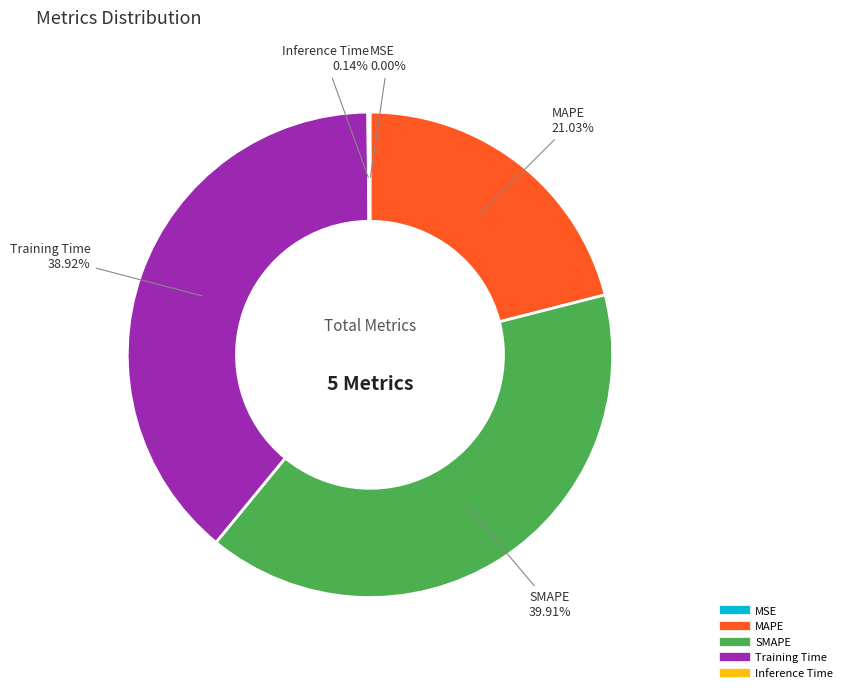

Between Training Time and SMAPE, which is larger?

SMAPE